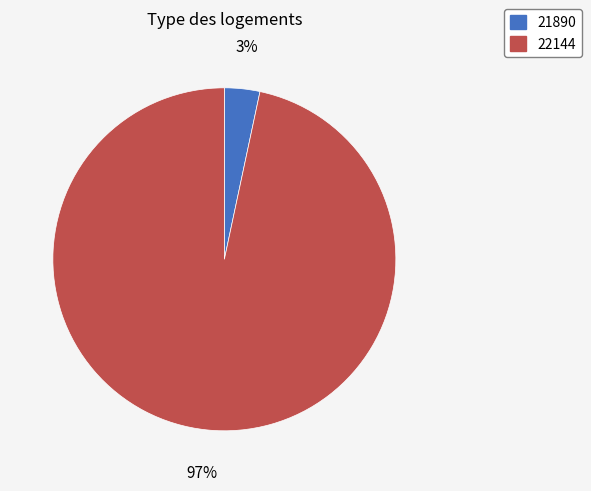

How many segments does this pie chart have?

2